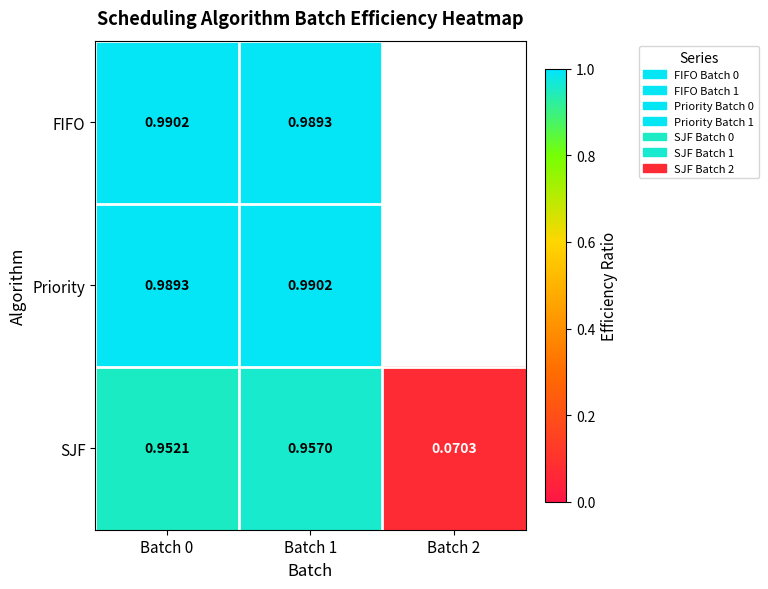

How many series are shown in this chart?

3